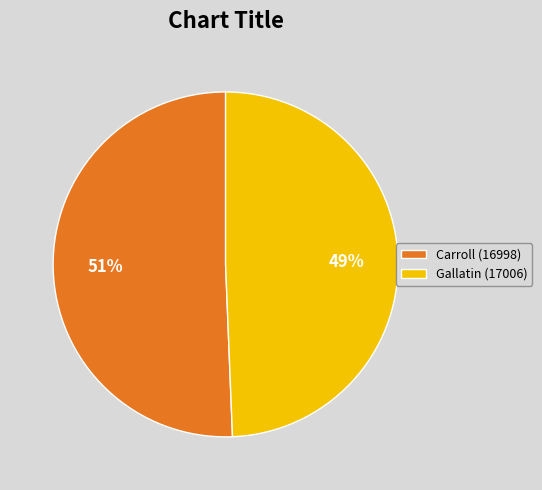

Is Gallatin (17006) the majority of the pie?

No